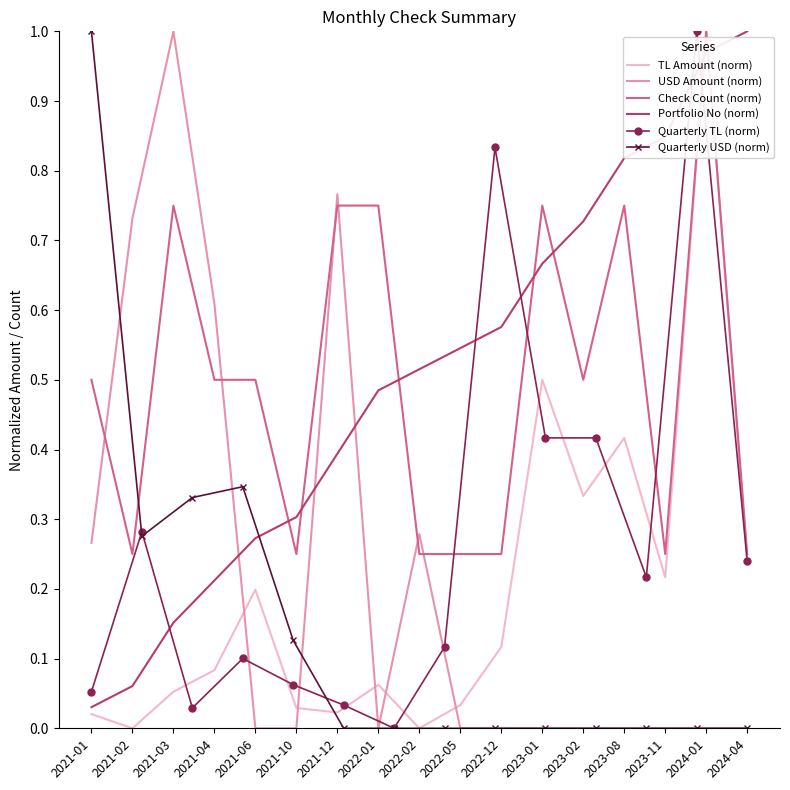

What is the greatest value displayed?

1.0